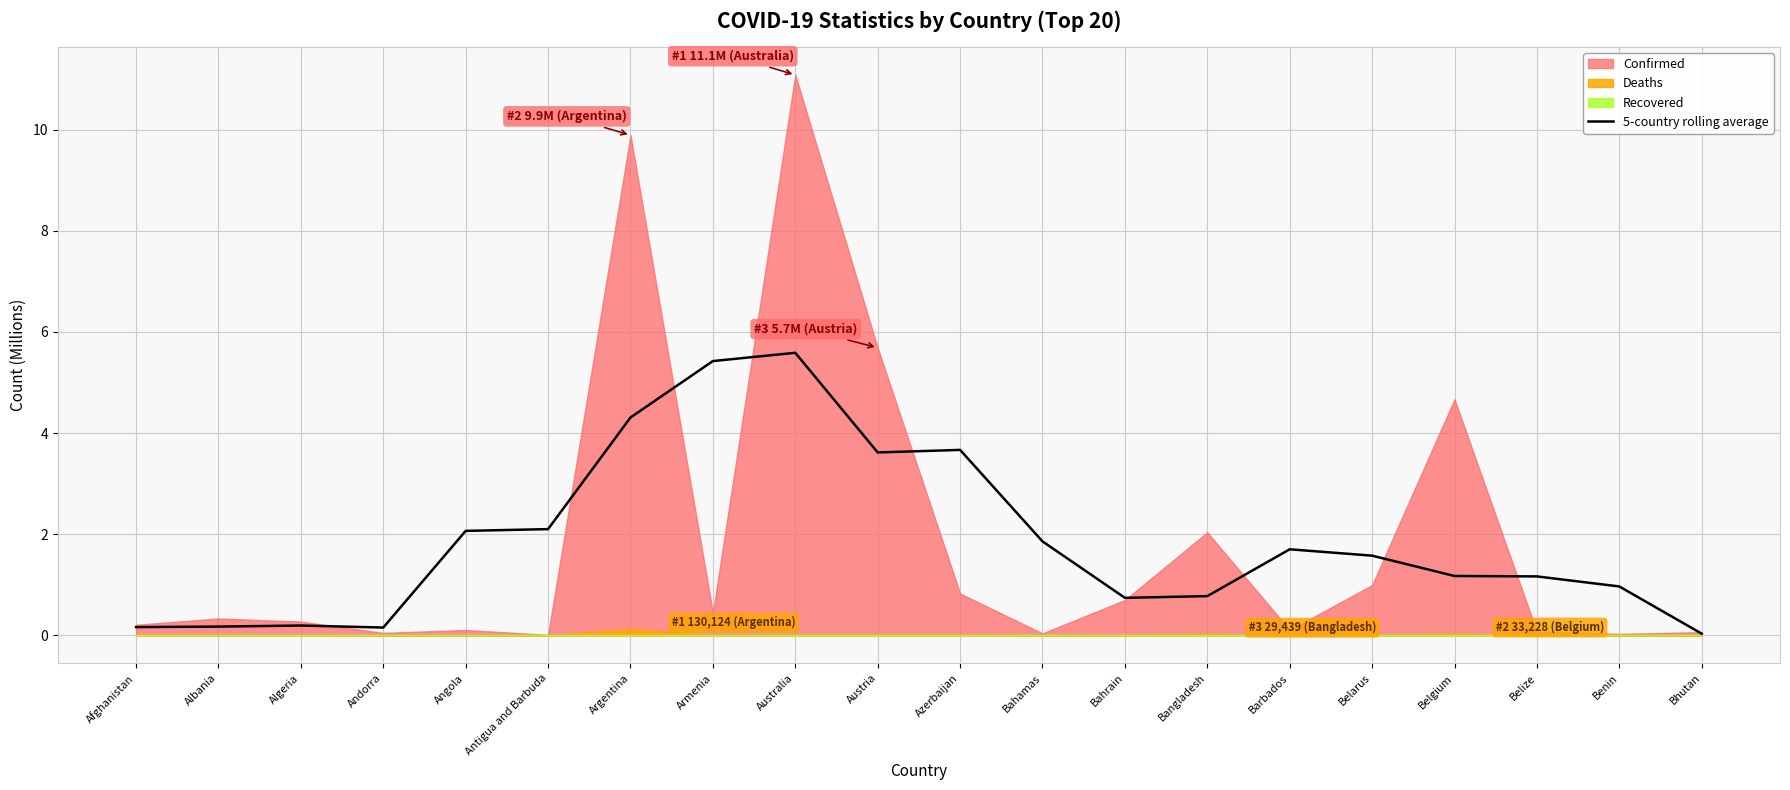

The 5-country rolling average series shows 0.7 at Bahrain. True or false?

True